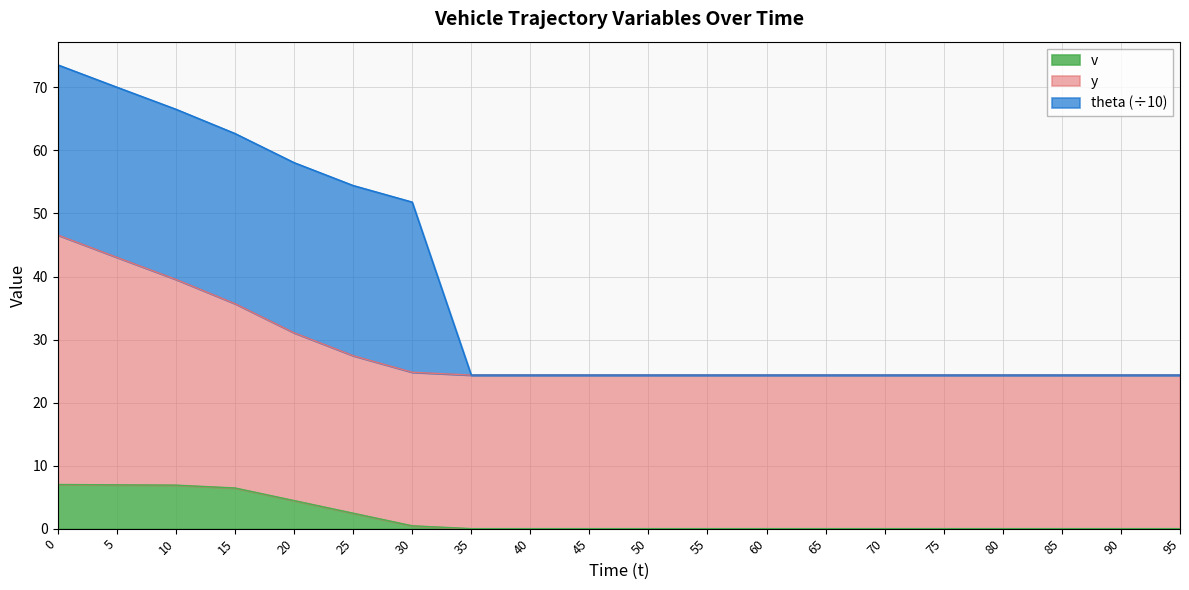

What is the total value across all series at 45?

24.4